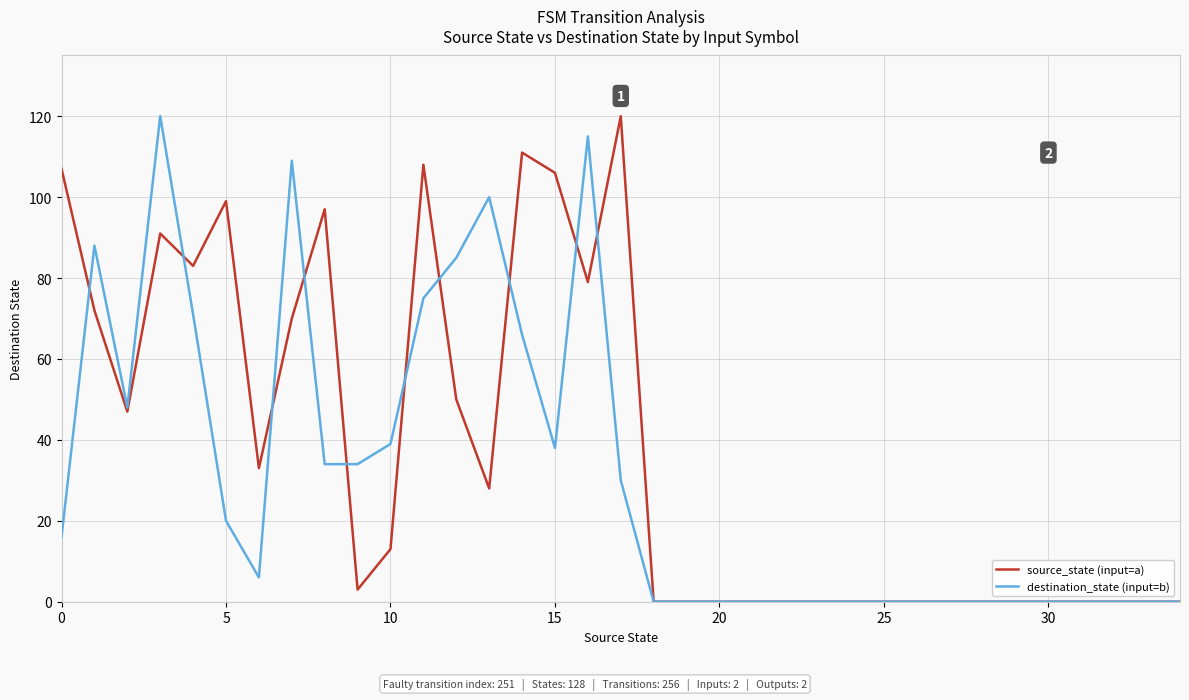

Does the chart have visible grid lines?

Yes